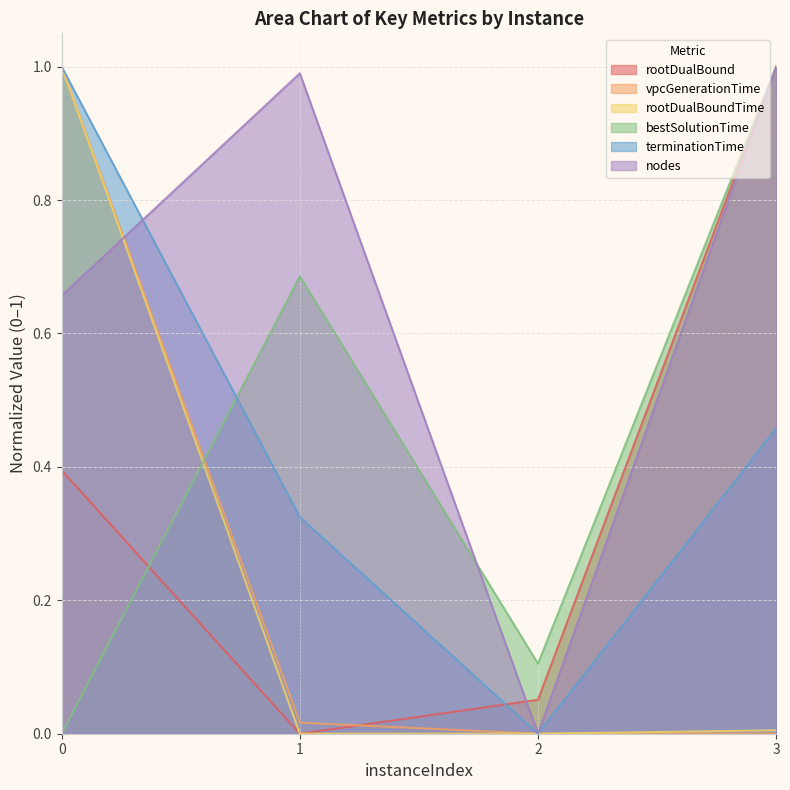

Is the value of rootDualBound at 3 greater than the value of bestSolutionTime at 0?

Yes